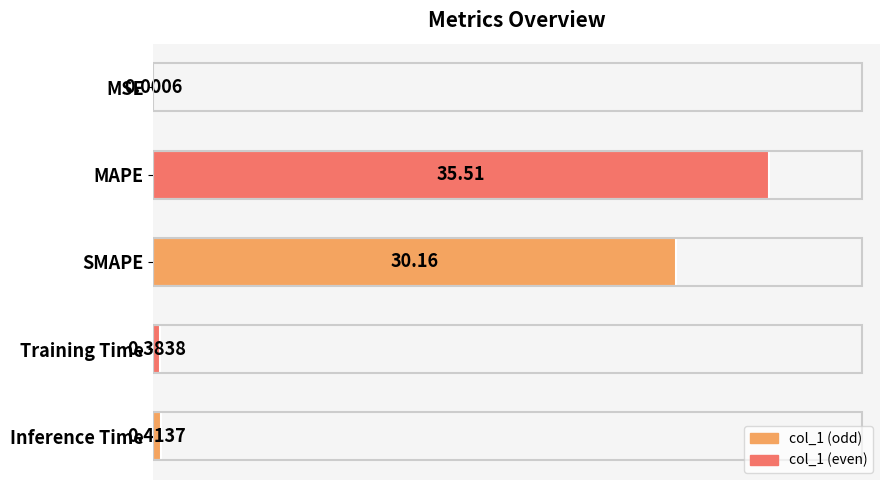

Which label corresponds to the largest value in the chart?

MAPE